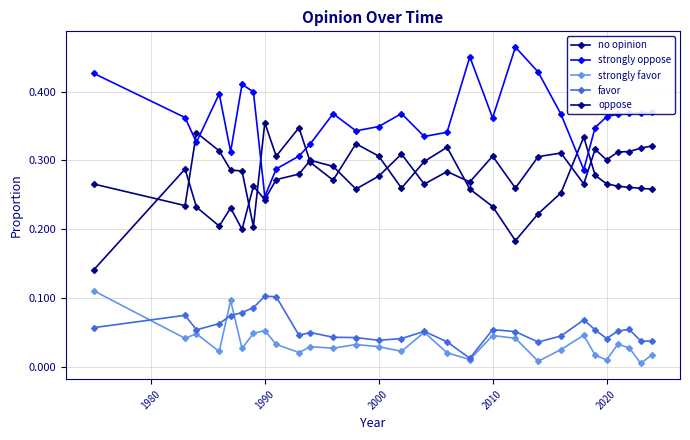

Count the oppose values in the range 0 to 1.

29